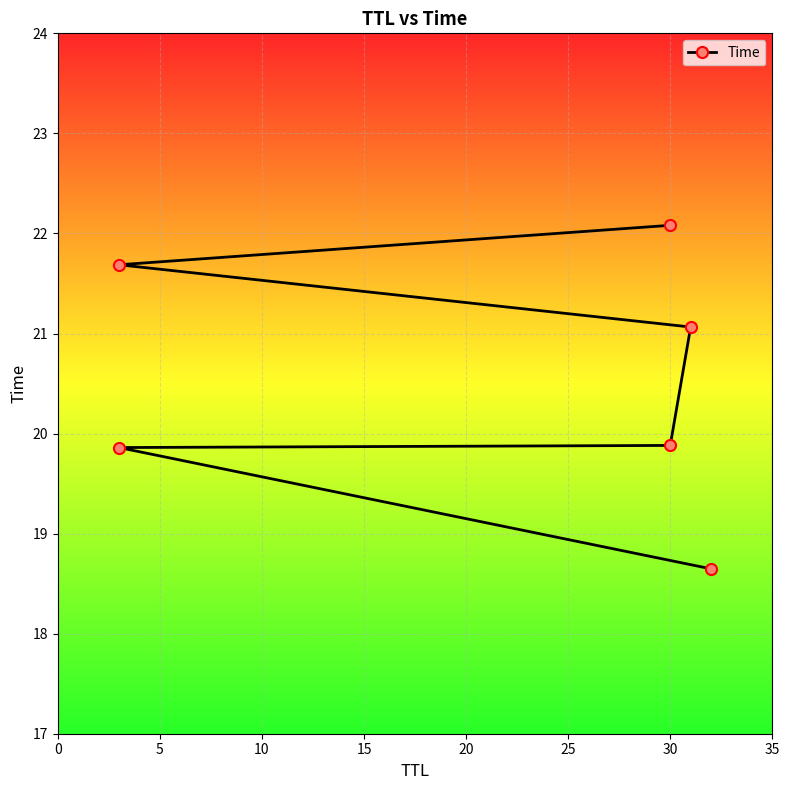

What is the sum of the values at 15 and 25?

43.1